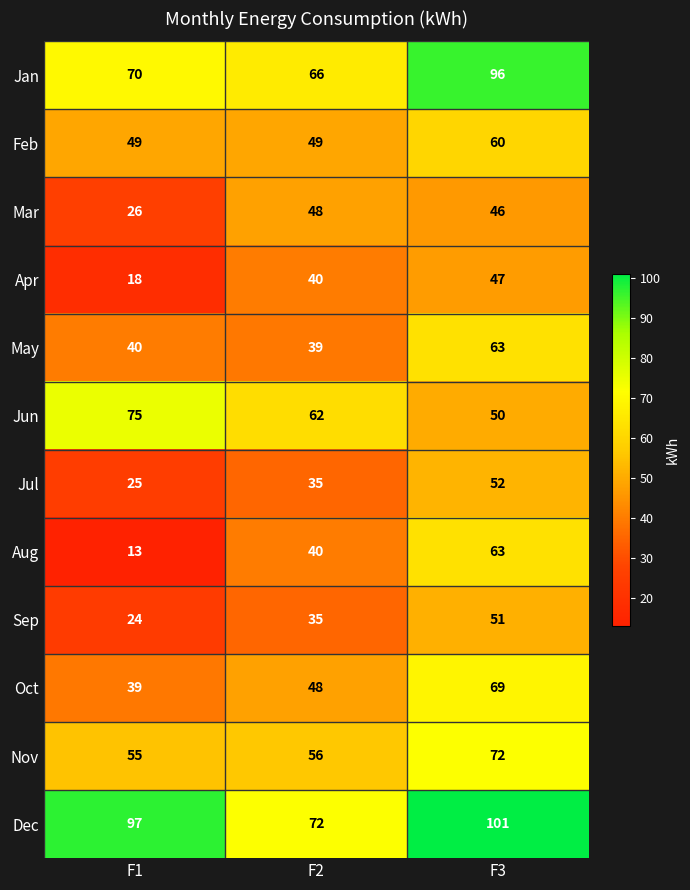

The value of May at F3 is 15. True or false?

False